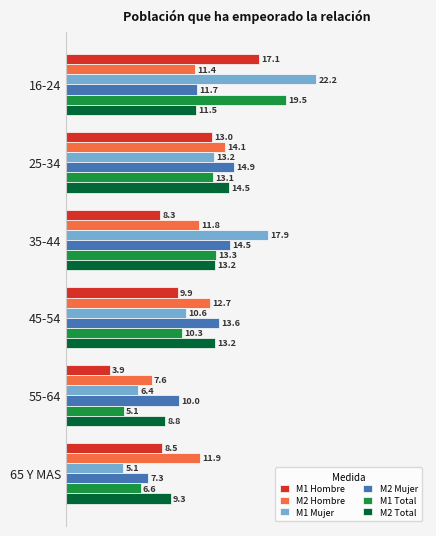

What are all the series names shown in the legend?

M1 Hombre, M2 Hombre, M1 Mujer, M2 Mujer, M1 Total, M2 Total